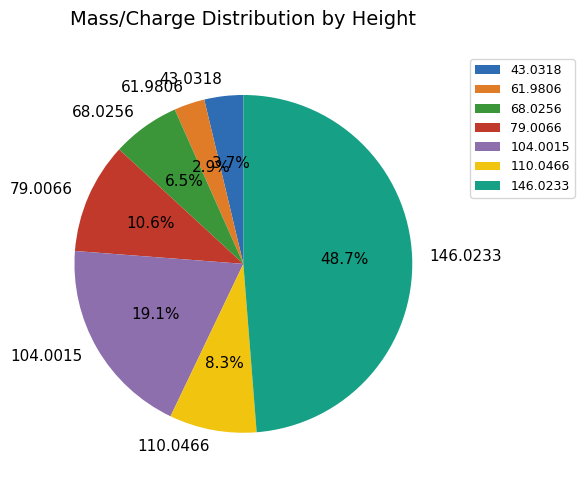

True or false: 79.0066 accounts for 11% of the total.

True